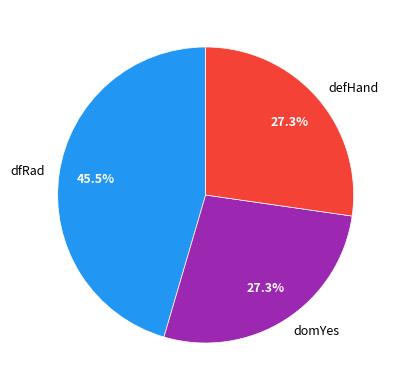

What percentage do domYes and defHand together represent?

54.5%